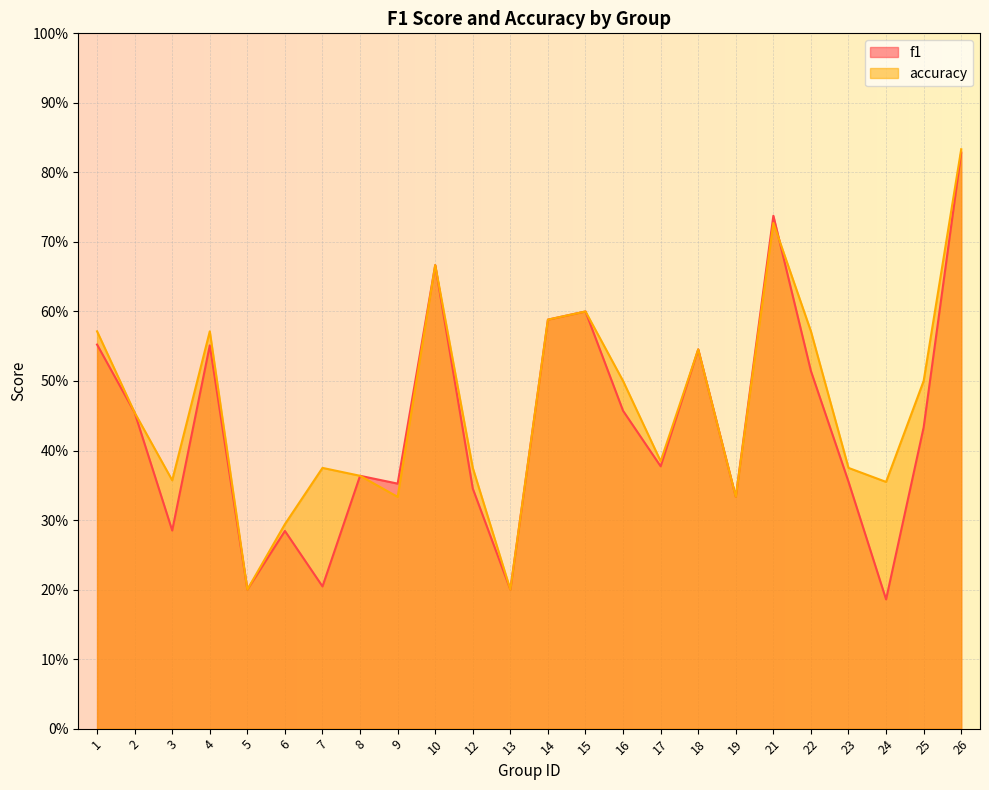

In f1, how many points are lower than both neighbors (excluding endpoints)?

8